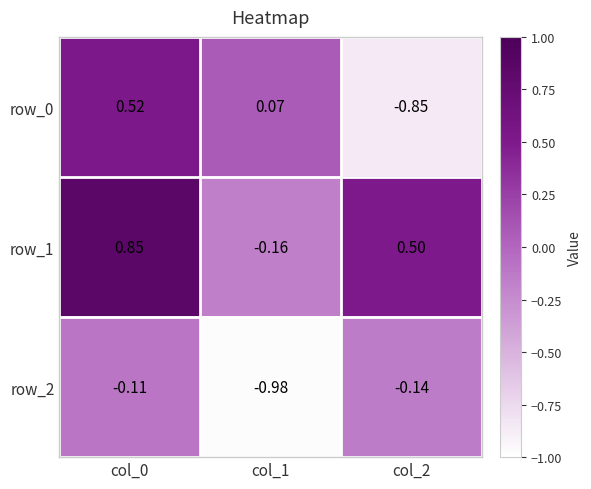

List the series in order of their overall mean, highest first.

row_1, row_0, row_2